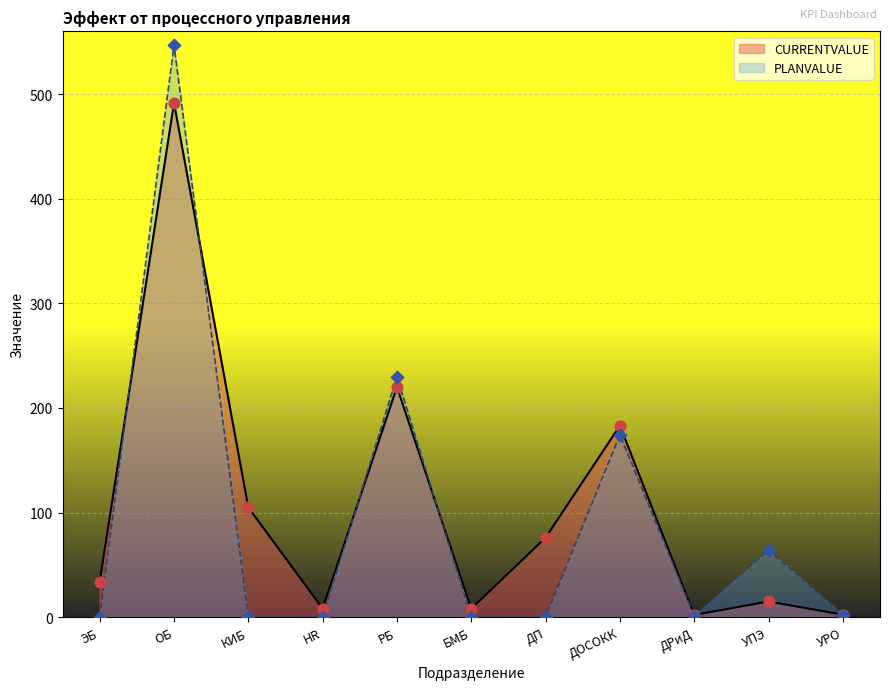

Which series reaches the minimum Y coordinate?

PLANVALUE